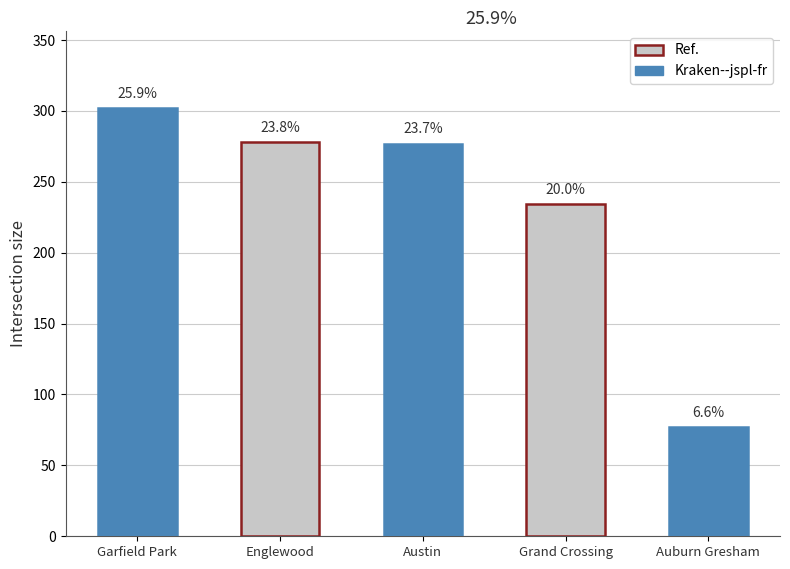

List the labels in order of value, largest first.

Garfield Park, Englewood, Austin, Grand Crossing, Auburn Gresham